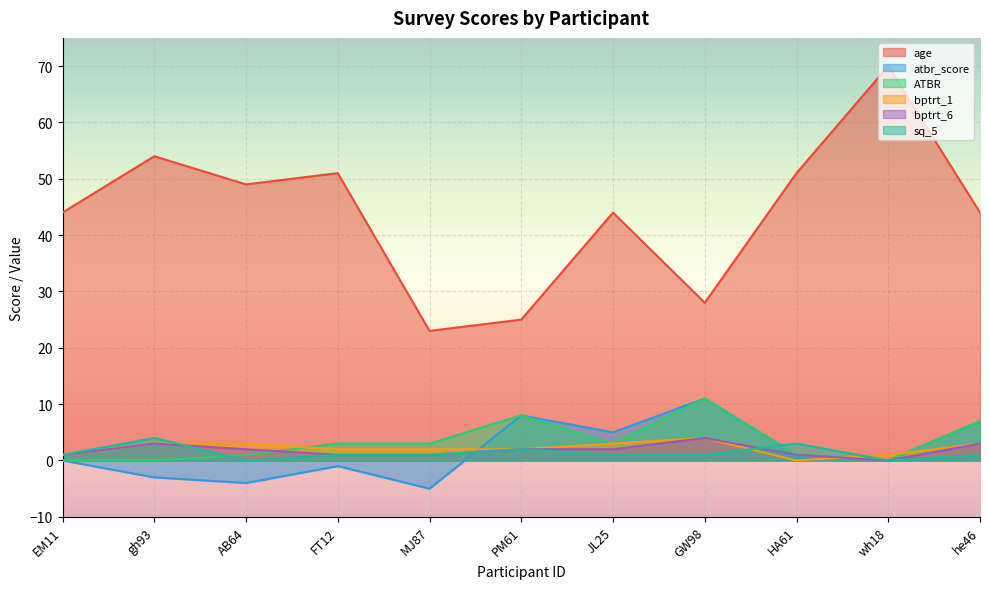

At how many categories does at least one series exceed 66?

1